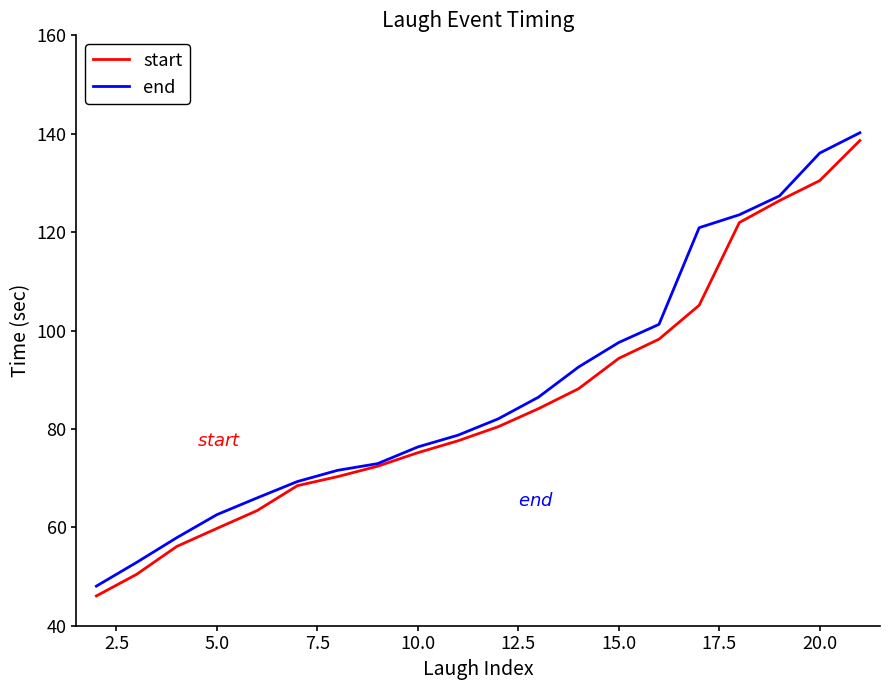

What is the maximum value for end?

140.2